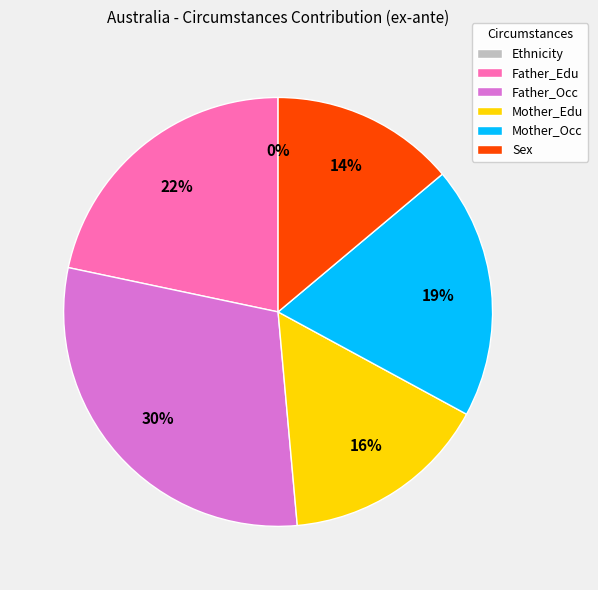

Is there a majority slice in this chart?

No